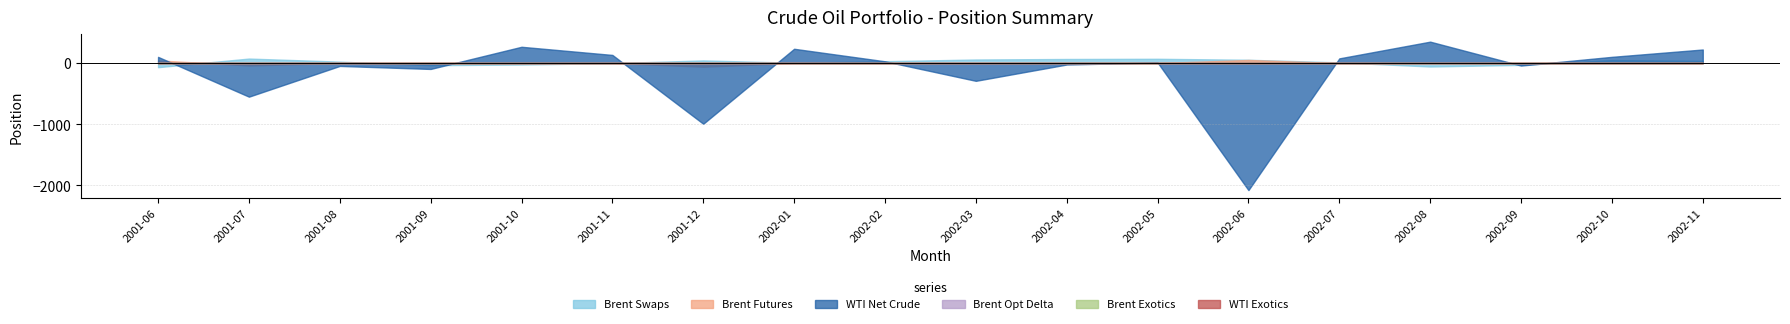

Reading left to right, transcribe all the data shown in this chart.

Brent Swaps: -67.7	73.2	23.0	-35.3	-24.4	-1.8	42.5	5.5	29.8	57.8	66.3	69.6	53.5	10.9	-56.5	-30.1	48.1	36.0
Brent Futures: 43.0	-40.0	0.0	0.0	0.0	0.0	-60.0	0.0	0.0	0.0	0.0	0.0	50.0	0.0	0.0	0.0	0.0	0.0
WTI Net Crude: 101.0	-550.2	-47.5	-96.7	265.9	132.6	-993.2	233.3	28.6	-291.0	-24.4	9.2	-2078.0	76.3	349.7	-41.4	101.2	221.4
Brent Opt Delta: 0.0	0.0	0.0	0.0	0.0	0.0	0.0	0.0	0.0	0.0	0.0	0.0	0.0	0.0	0.0	0.0	0.0	0.0
Brent Exotics: 0.0	0.0	0.0	0.0	0.0	0.0	0.0	0.0	0.0	0.0	0.0	0.0	0.0	0.0	0.0	0.0	0.0	0.0
WTI Exotics: 0.0	0.0	0.0	0.0	0.0	0.0	0.0	0.0	0.0	0.0	0.0	0.0	0.0	0.0	0.0	0.0	0.0	0.0